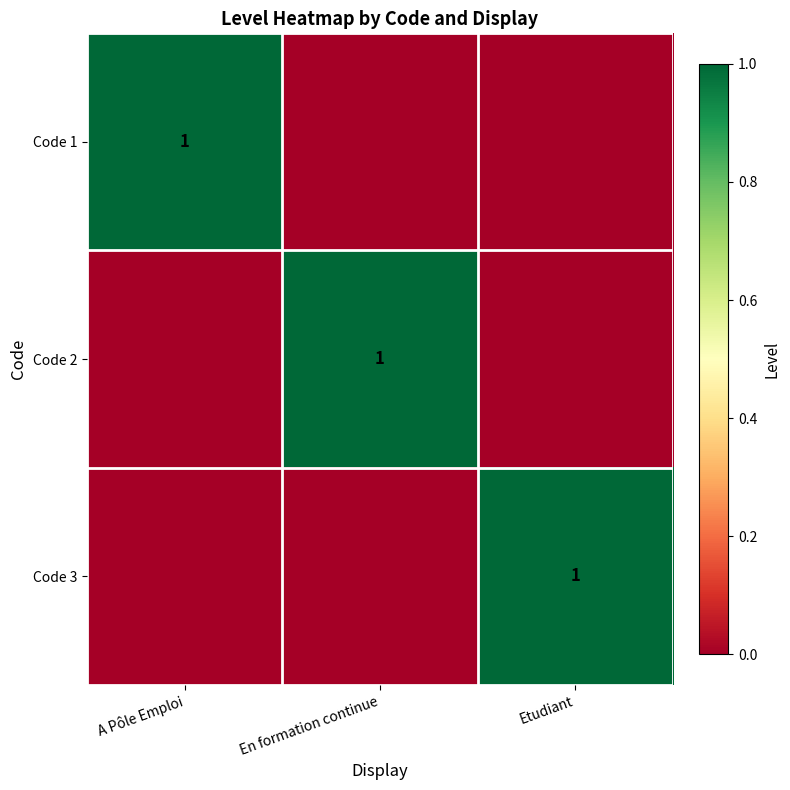

The value of Code 1 at A Pôle Emploi is 0. True or false?

False